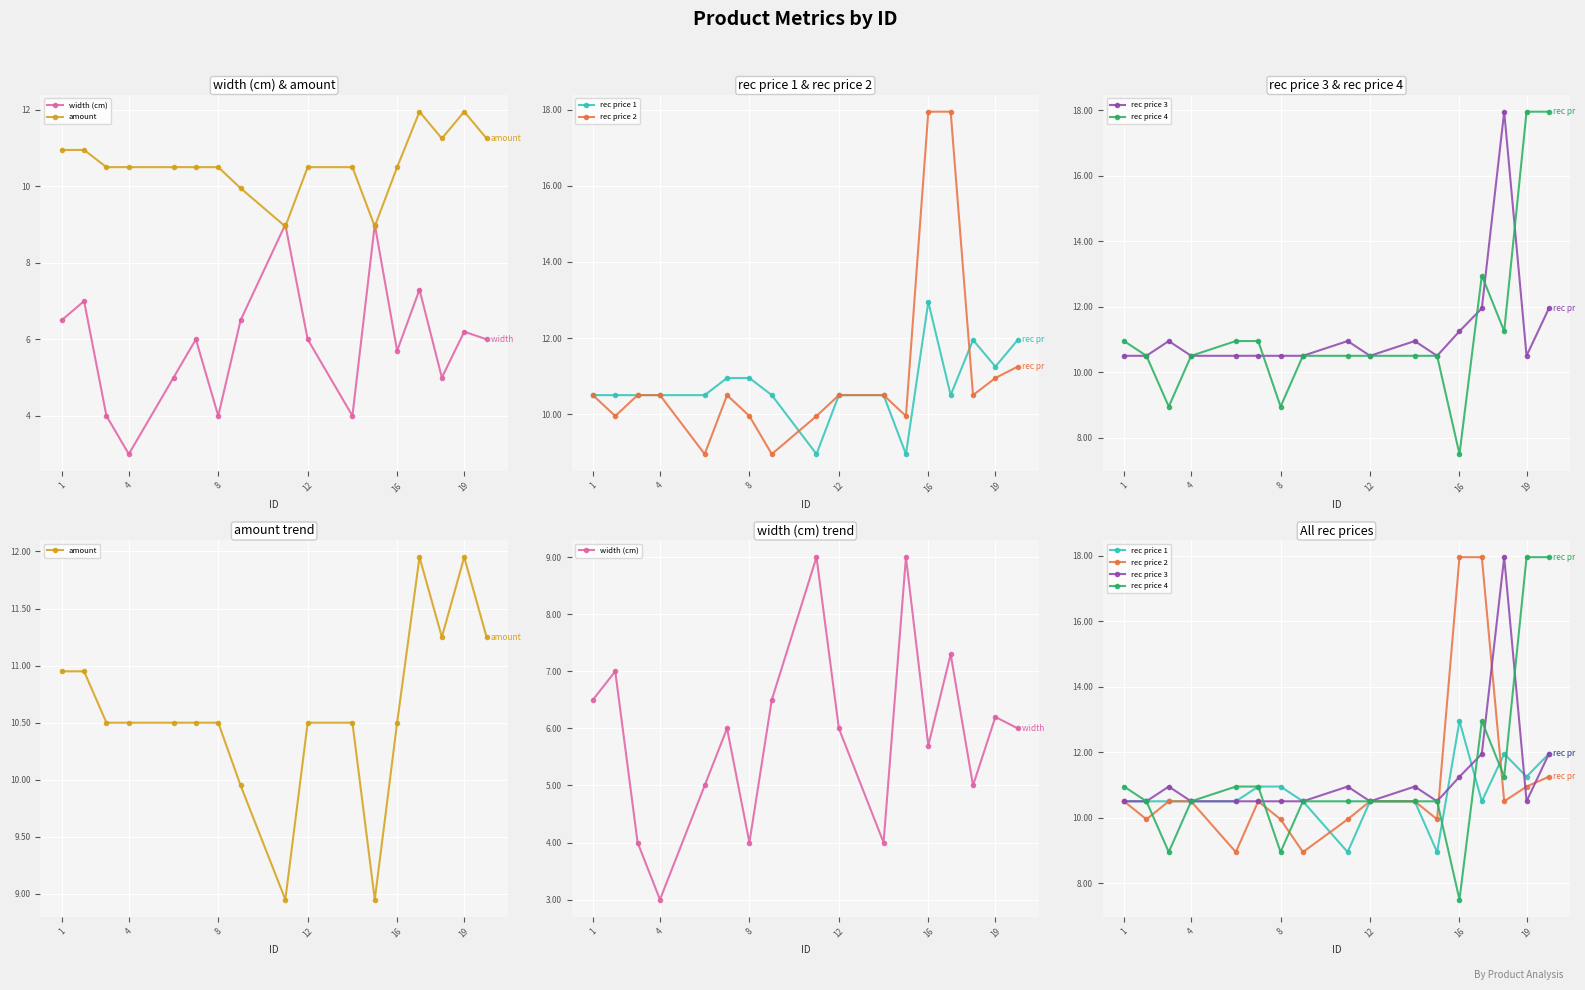

How many intersections are there between amount and rec price 3?

3